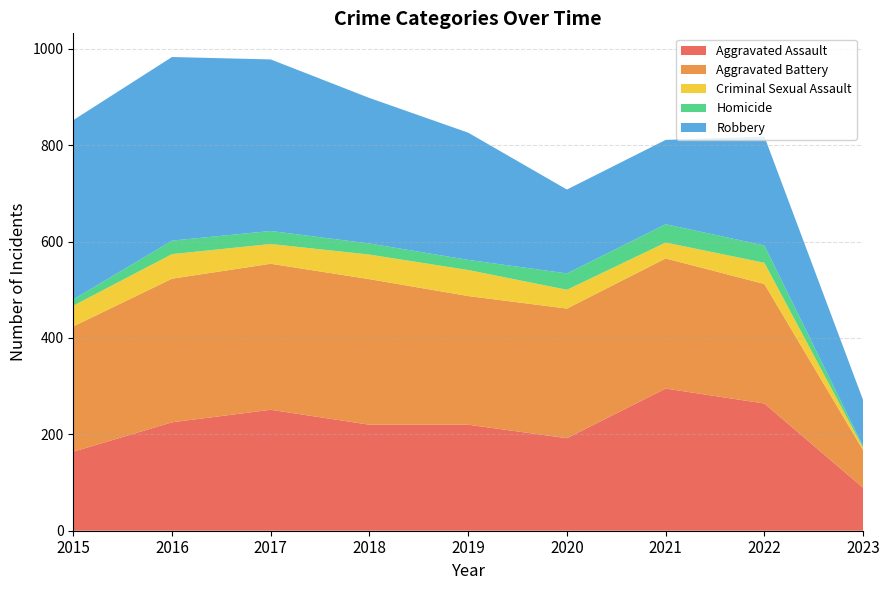

Reading left to right, list all the values displayed in this chart.

Aggravated Assault: 164	225	251	220	220	192	295	264	89
Aggravated Battery: 260	298	303	302	267	269	270	248	78
Criminal Sexual Assault: 43	51	41	51	54	39	33	44	5
Homicide: 13	28	27	23	21	34	38	36	3
Robbery: 372	381	356	302	264	174	175	226	96